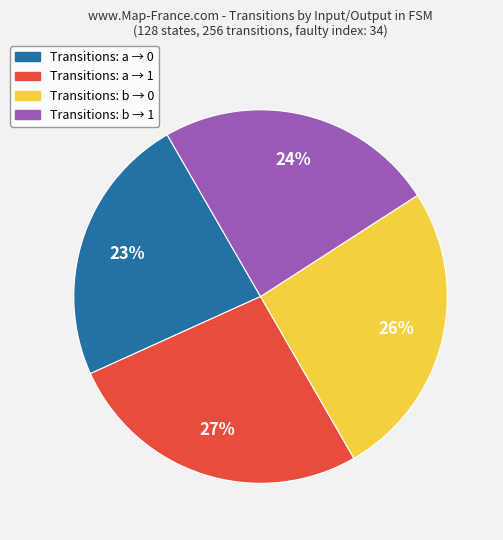

Is there a majority slice in this chart?

No